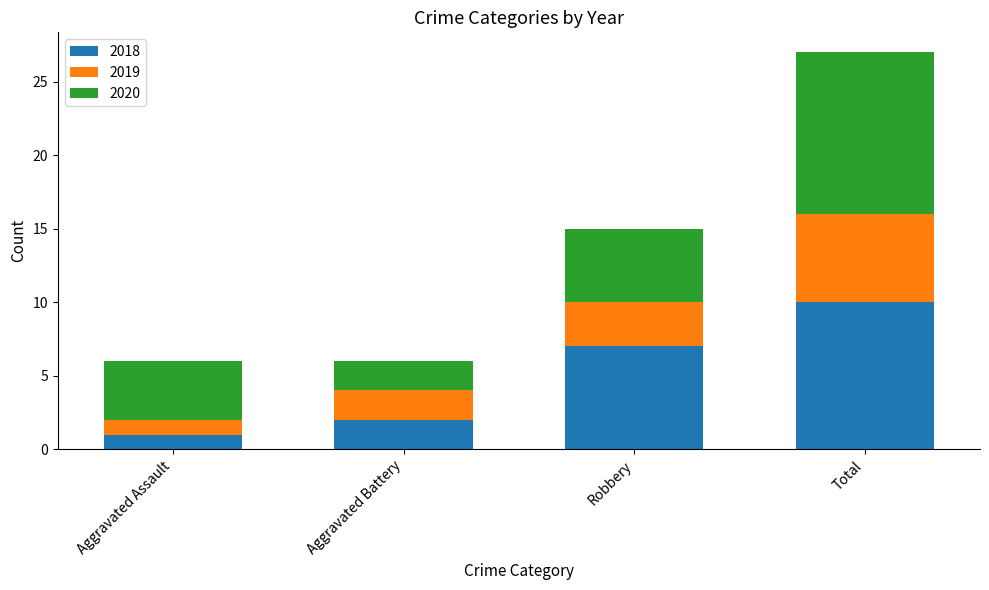

What is the total value across all series at Aggravated Assault?

6